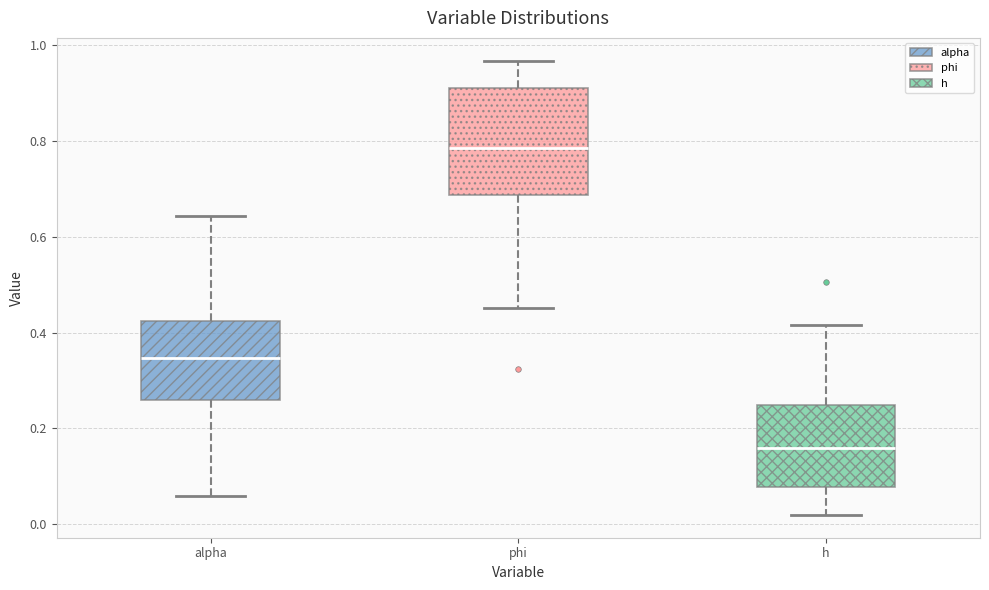

Which box's median line is the lowest?

h